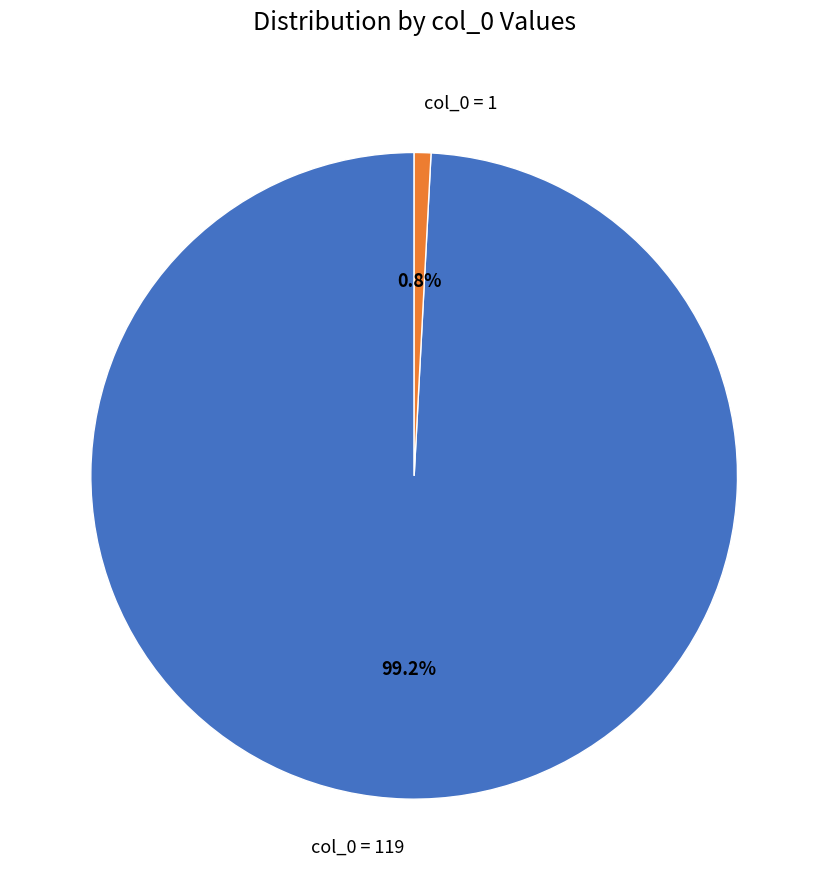

Combined, do col_0 = 119 and col_0 = 1 account for over 50%?

Yes